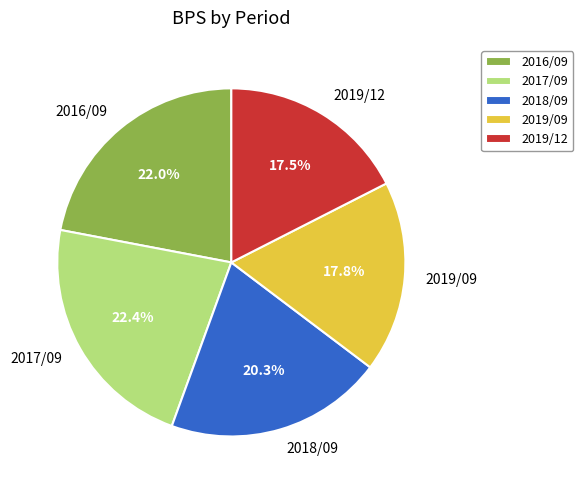

Approximately how many times larger is the value at 2019/12 compared to 2019/09?

1.0